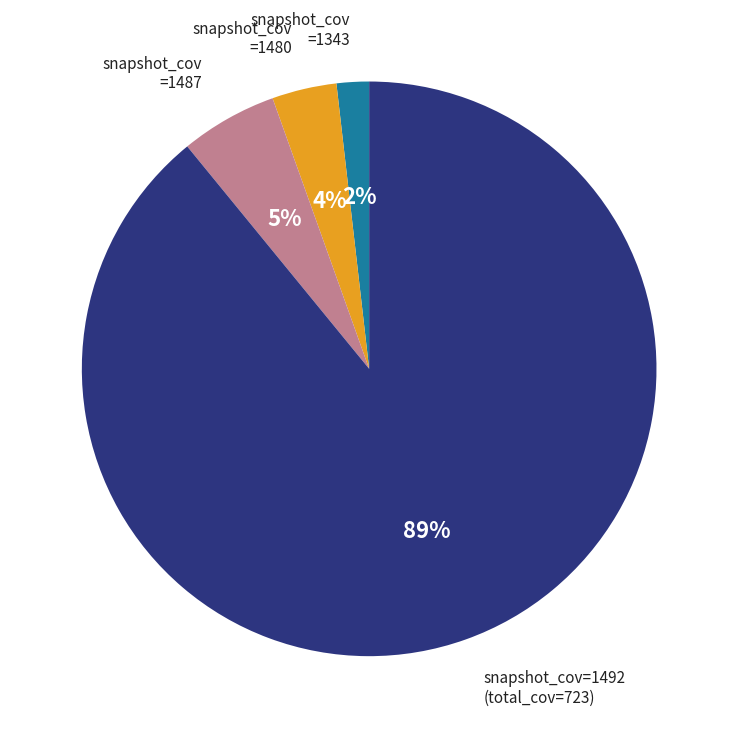

Does any single category account for the majority?

Yes